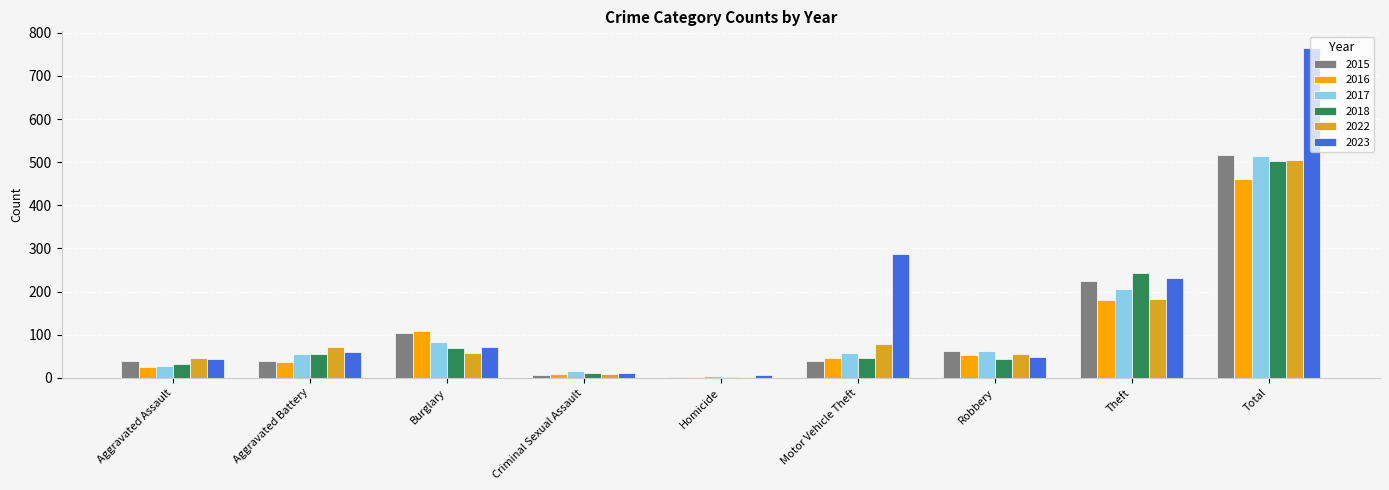

What is the approximate value of 2022 at Motor Vehicle Theft?

78